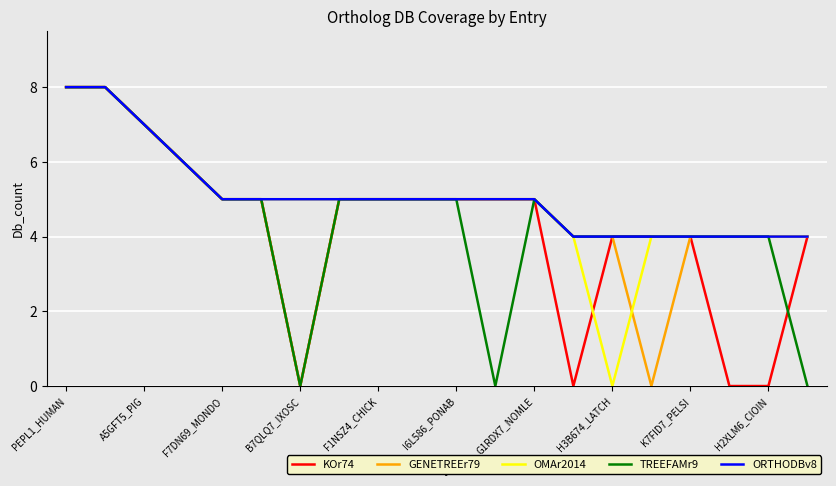

How many OMAr2014 values are between 4 and 5?

15